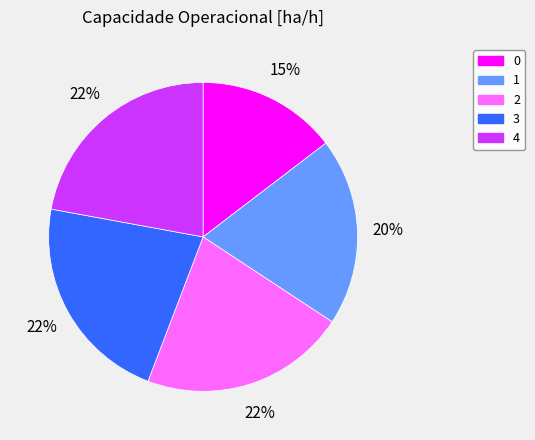

Approximately how many times larger is the value at 1 compared to 2?

0.9